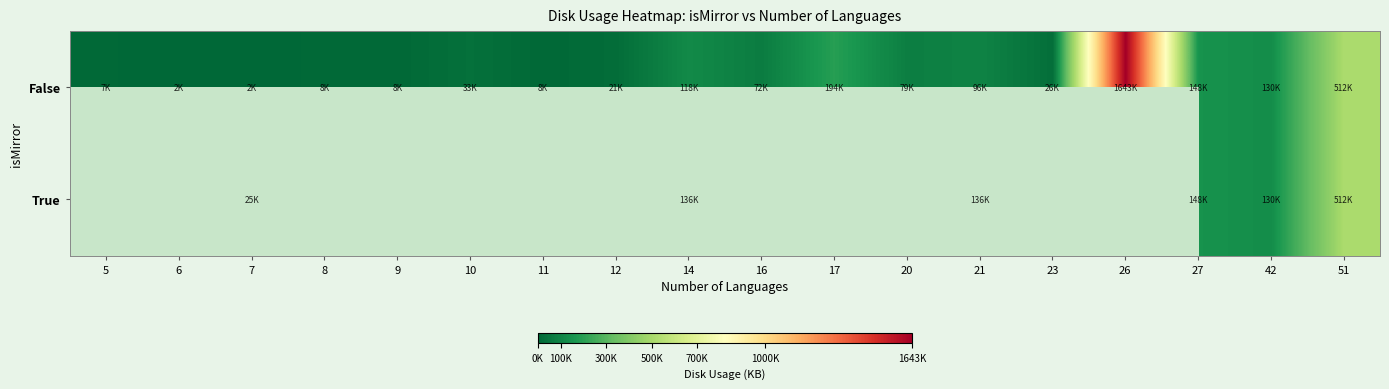

At which label does True first exceed 136340?

27